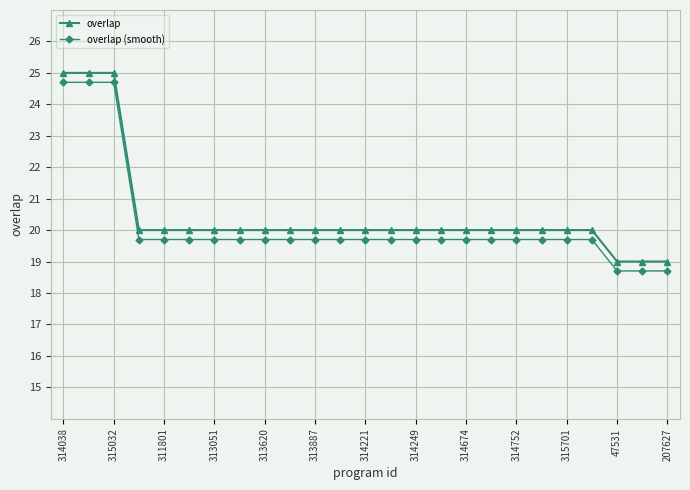

What are all the series names shown in the legend?

overlap, overlap (smooth)